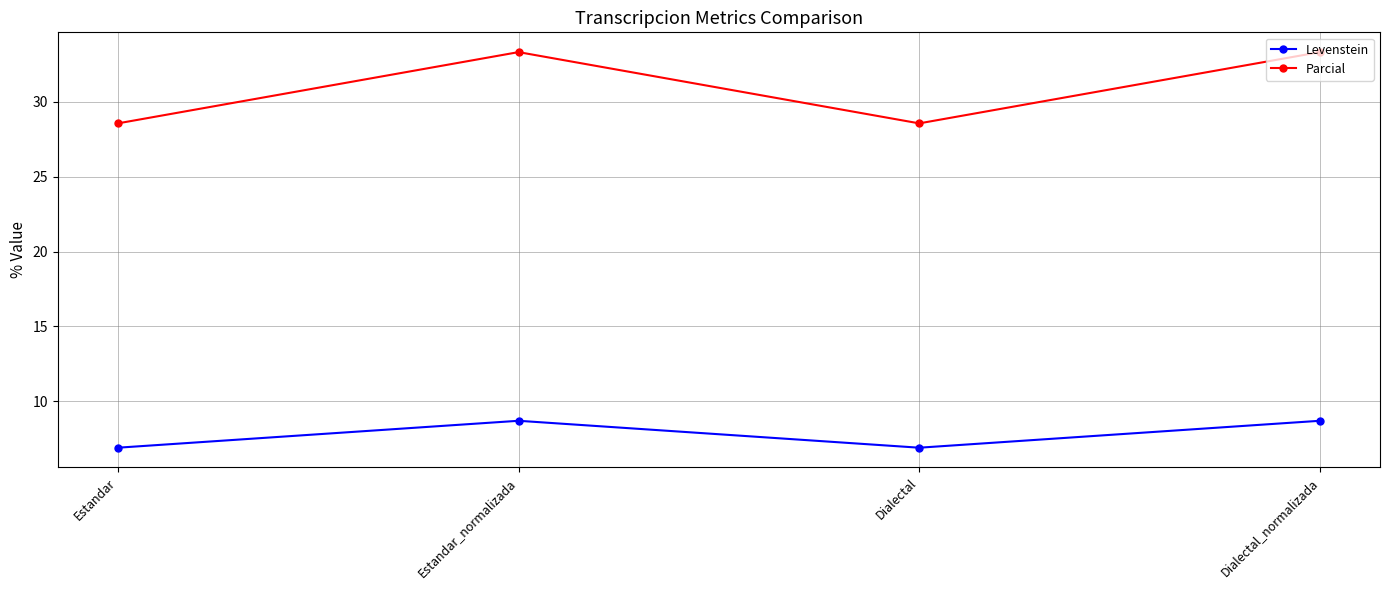

Reading right to left, list all the values displayed in this chart.

Levenstein: Dialectal_normalizada=8.7	Dialectal=6.9	Estandar_normalizada=8.7	Estandar=6.9
Parcial: Dialectal_normalizada=33.3	Dialectal=28.6	Estandar_normalizada=33.3	Estandar=28.6